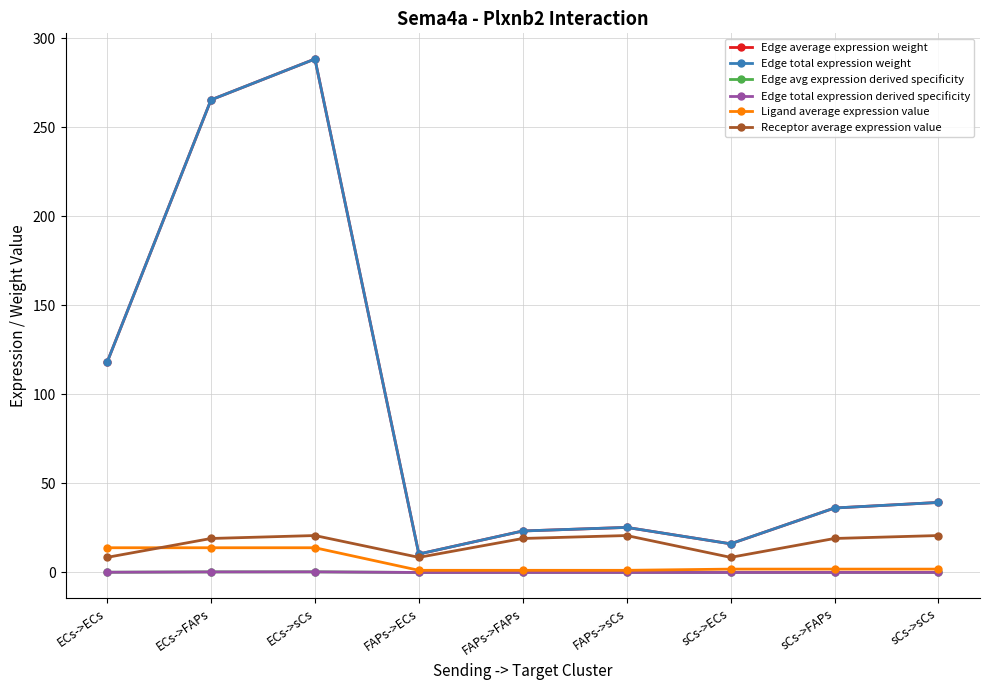

Between sCs->ECs and sCs->FAPs, which series saw the biggest shift?

Edge average expression weight